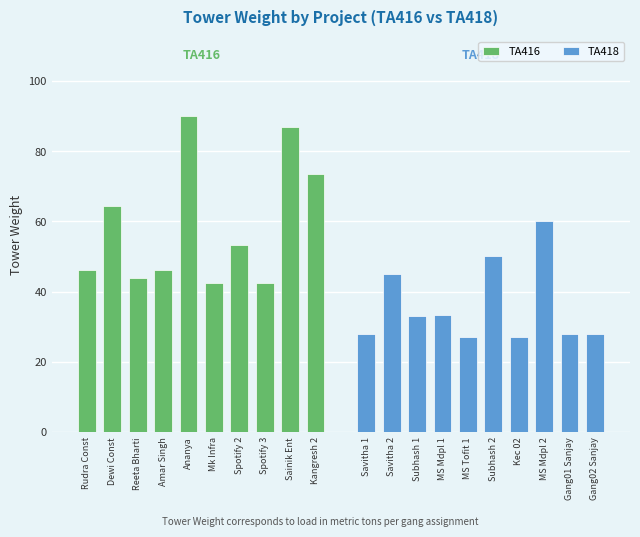

Reading left to right, extract all data points from this chart.

TA416: 46.0	64.5	43.8	46.0	90.1	42.4	53.3	42.4	87.0	73.4
TA418: 28.0	45.0	33.0	33.3	27.0	50.0	27.0	60.0	28.0	28.0